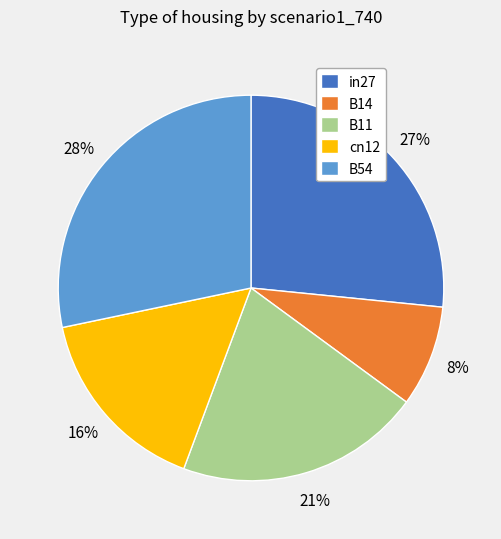

To the nearest percent, what portion does B14 represent?

8%